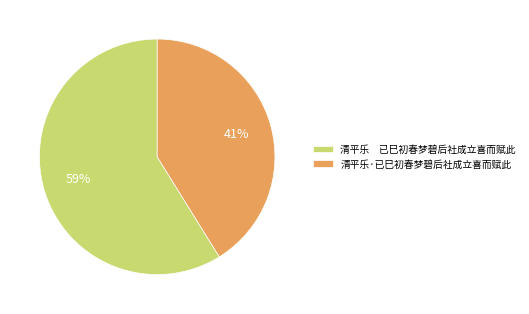

How many segments does this pie chart have?

2